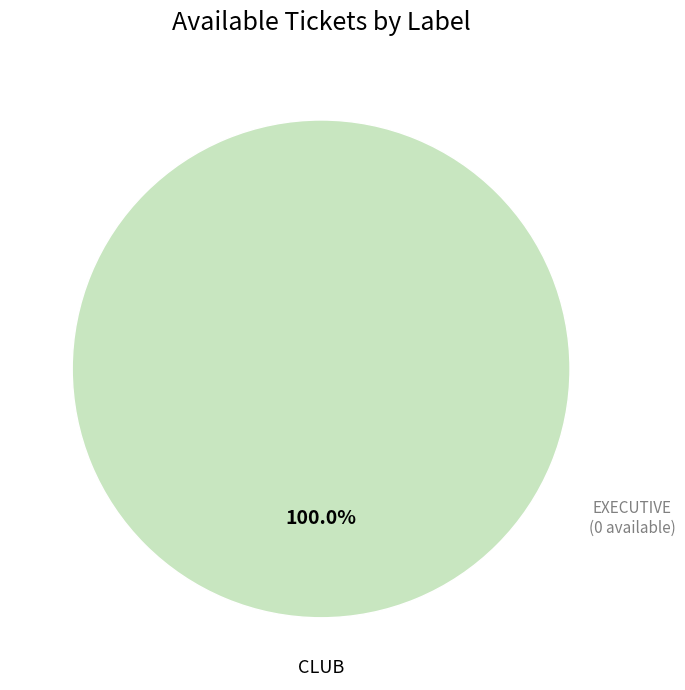

Is there a majority slice in this chart?

Yes